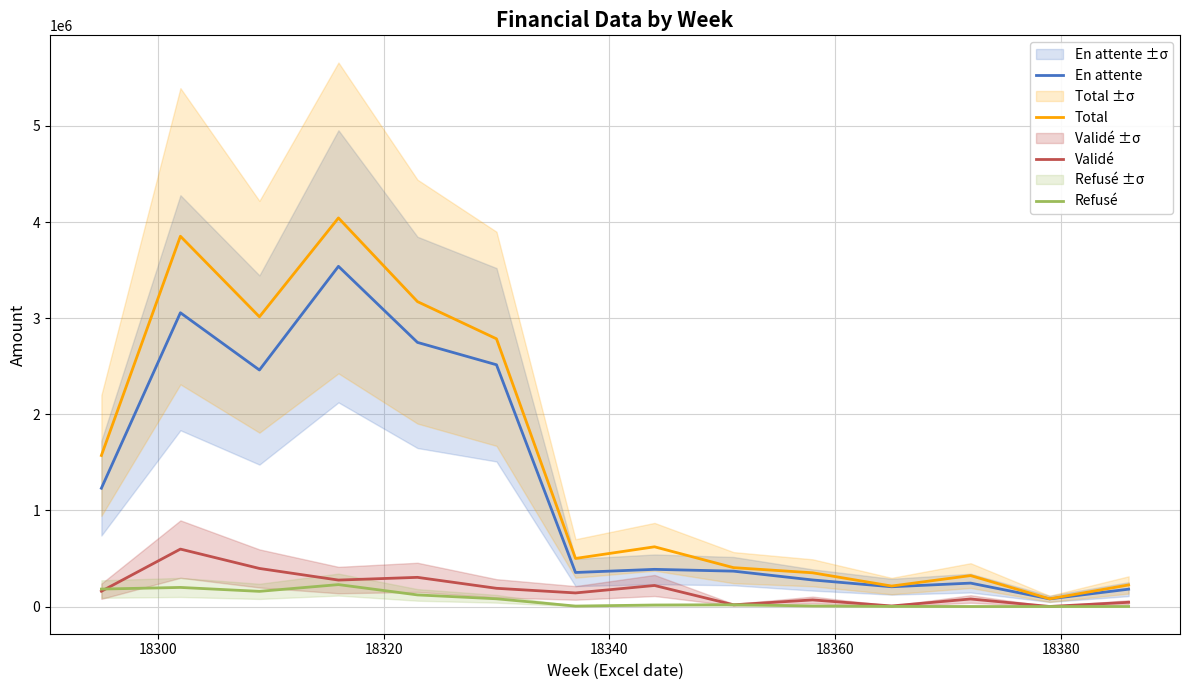

True or false: En attente and Validé intersect in this chart.

False